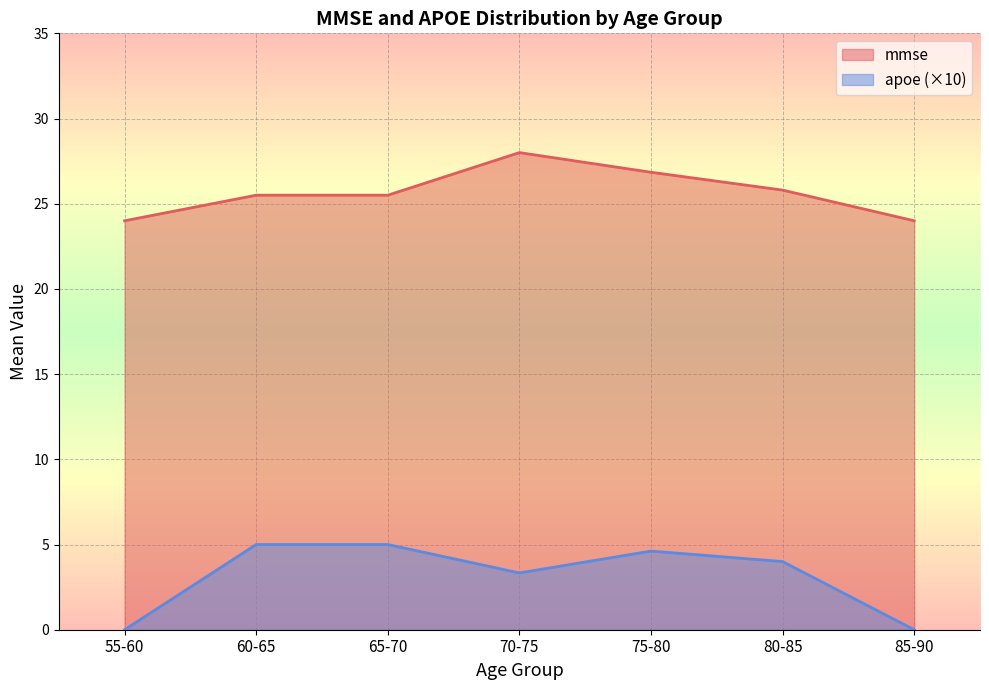

True or false: mmse has more than 0 points higher than both neighbors.

True